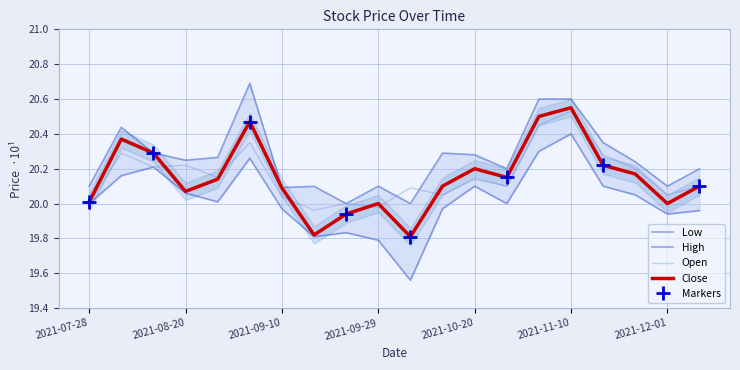

What is the difference between the second highest and second lowest values in the Low series?

0.5